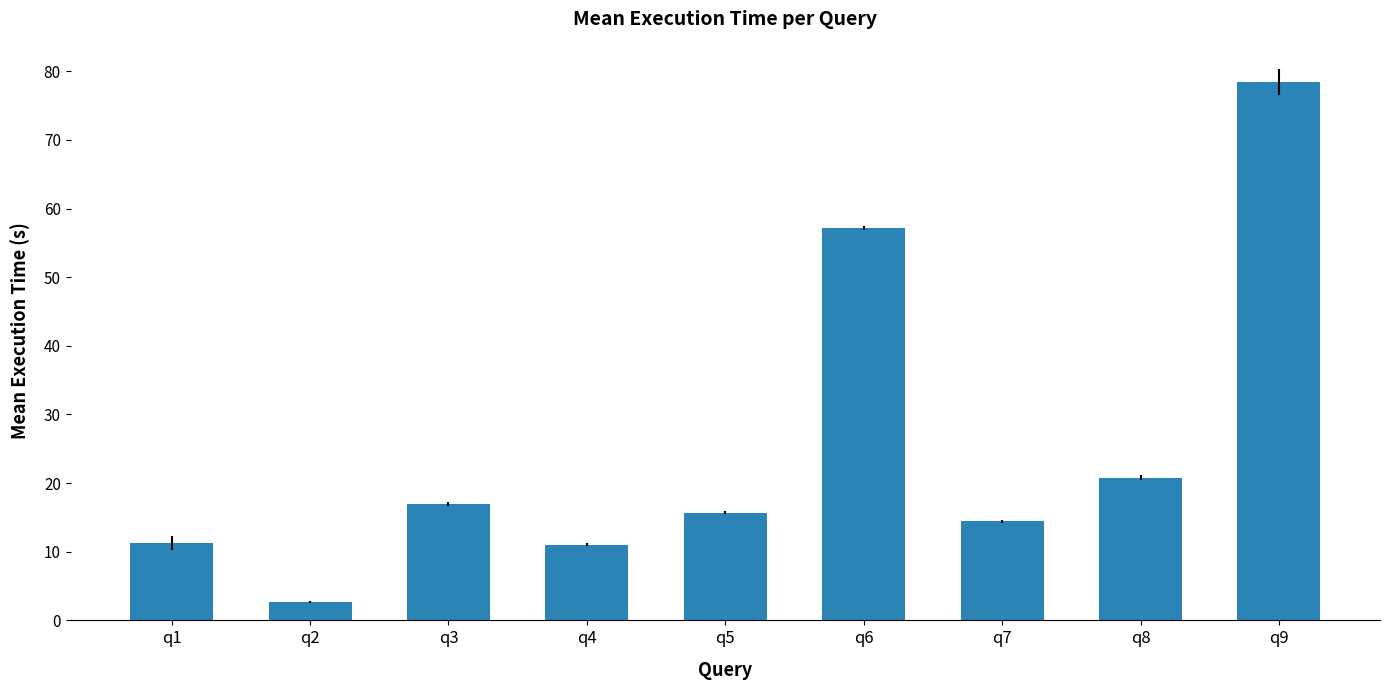

What is the difference between the maximum and minimum values?

75.7